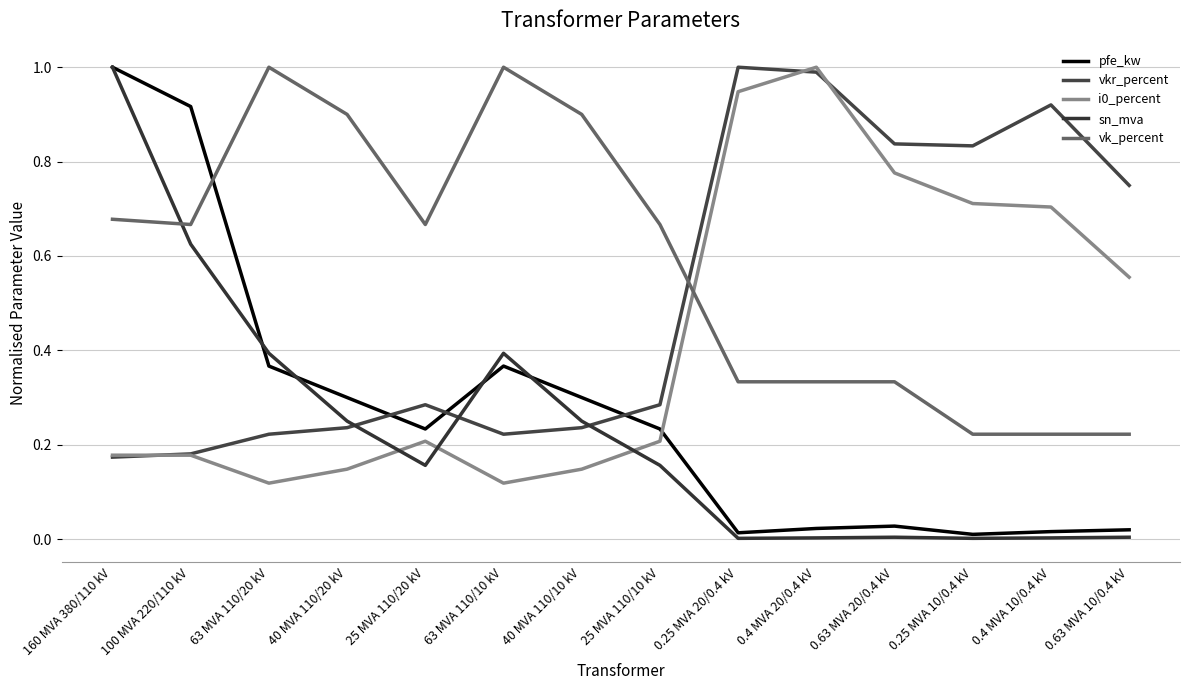

True or false: vk_percent has a value of 0.2 at 25 MVA 110/10 kV.

False